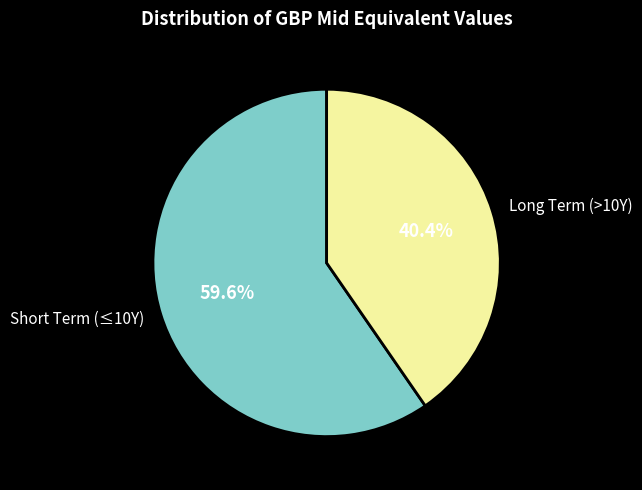

How many slices are in this pie chart?

2